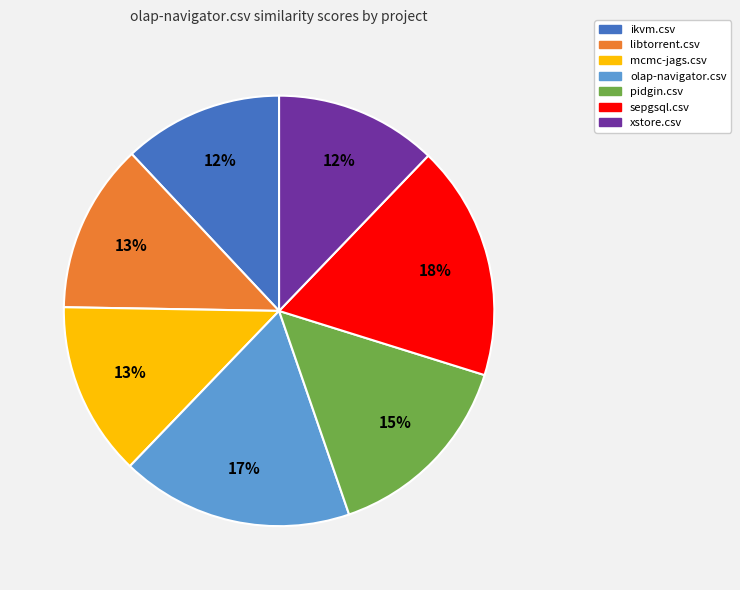

To the nearest percent, what percentage of the pie is xstore.csv?

12%